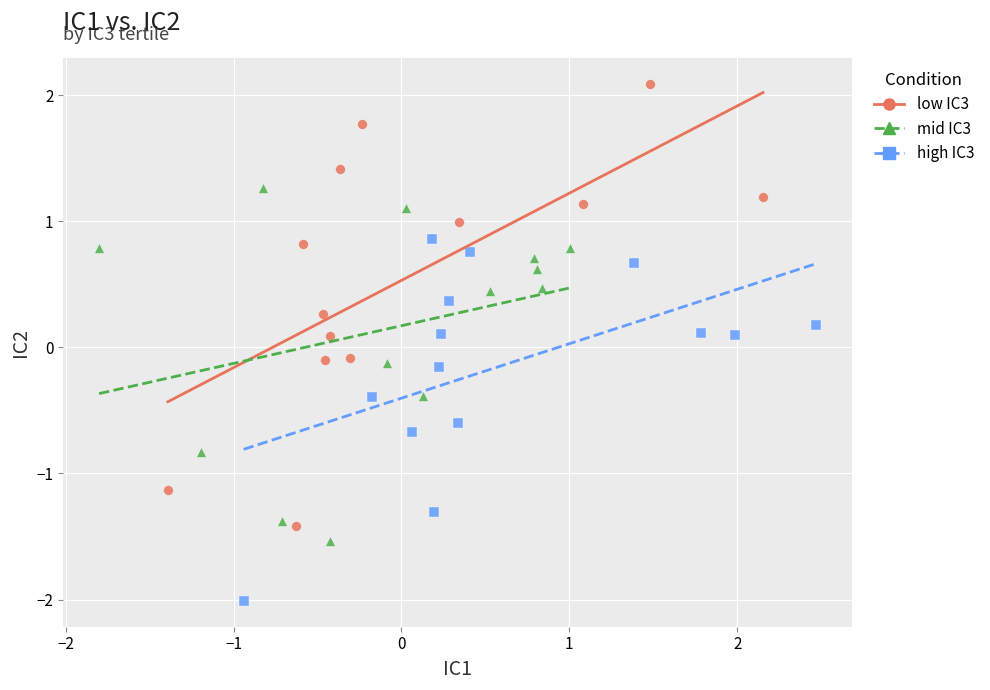

Which series has the widest spread of Y values?

low IC3